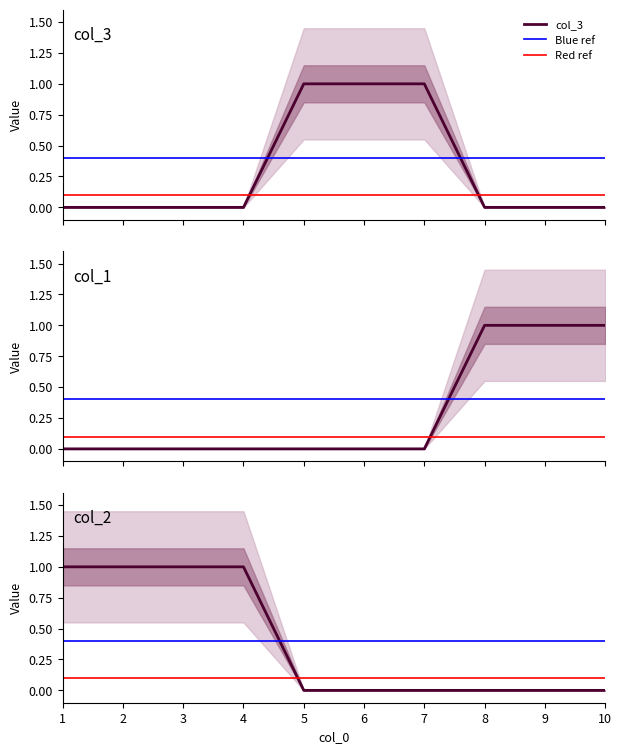

Which has a higher value, 4 or 7?

7